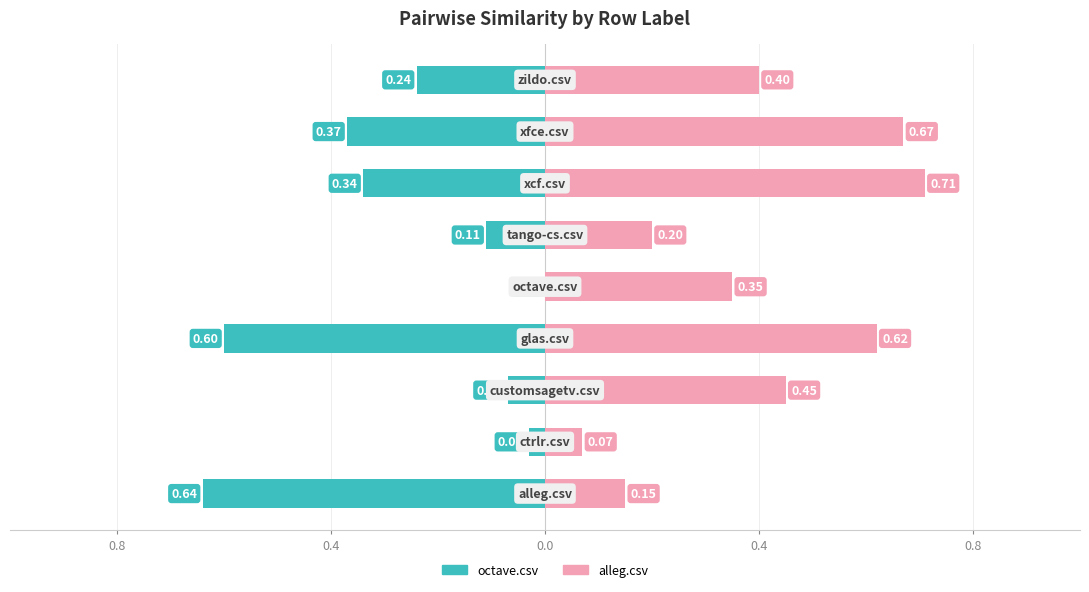

Are the bars horizontal?

Yes